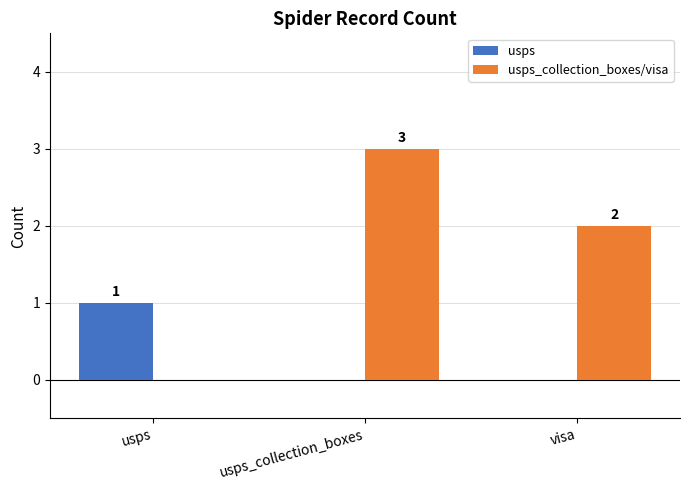

What is the maximum value for usps?

1